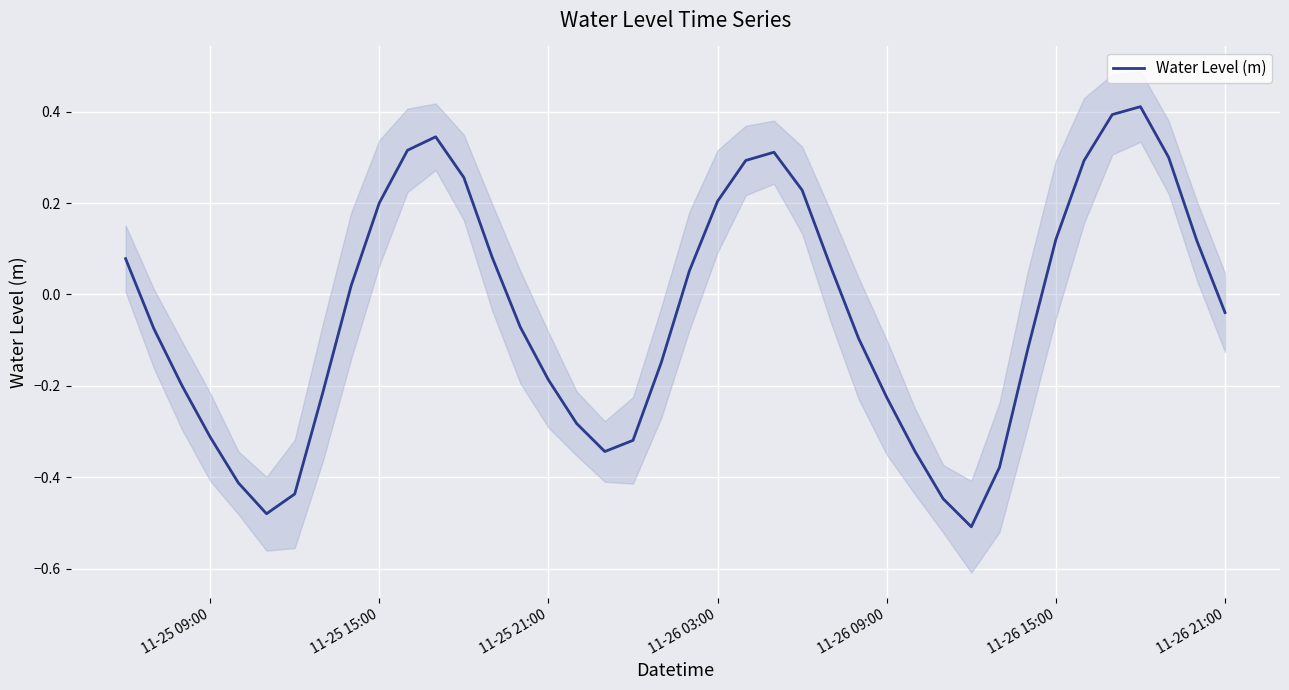

Reading right to left, extract all data points from this chart.

-0.0	0.1	0.3	0.4	0.4	0.3	0.1	-0.1	-0.4	-0.5	-0.4	-0.3	-0.2	-0.1	0.1	0.2	0.3	0.3	0.2	0.1	-0.1	-0.3	-0.3	-0.3	-0.2	-0.1	0.1	0.3	0.3	0.3	0.2	0.0	-0.2	-0.4	-0.5	-0.4	-0.3	-0.2	-0.1	0.1